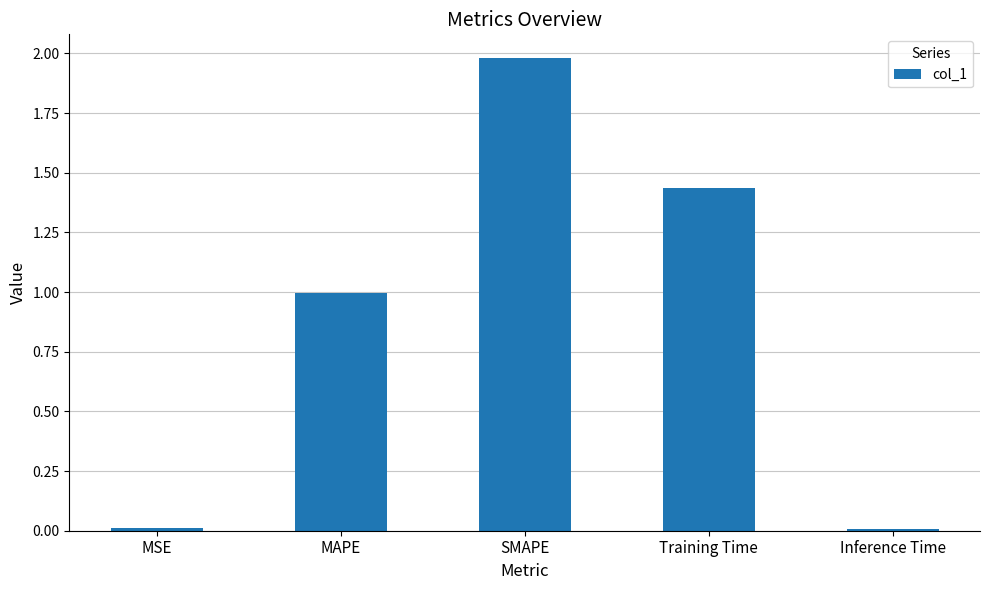

What is the average value?

0.9